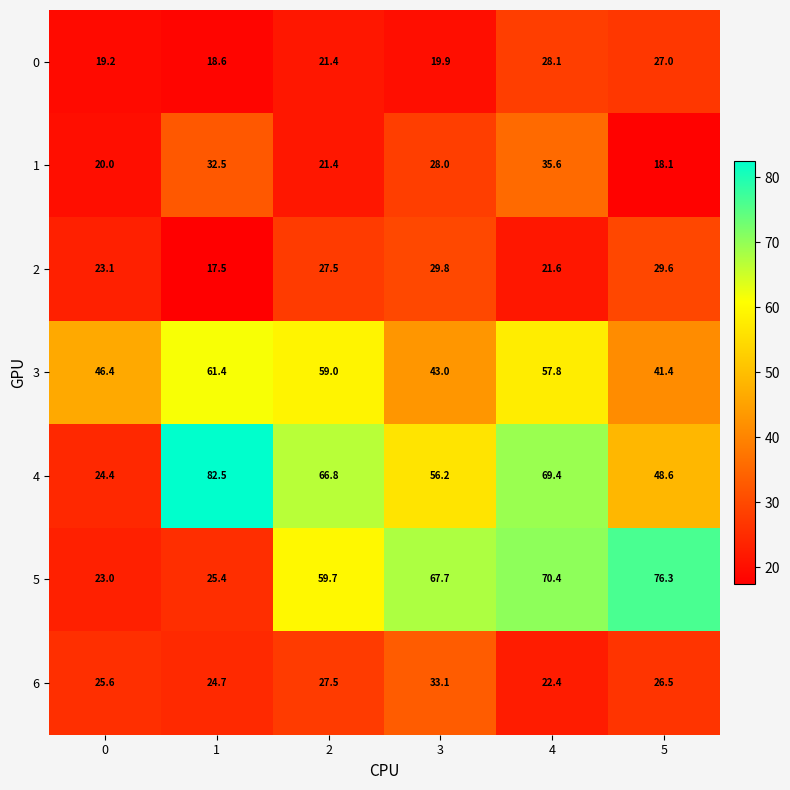

Rank the categories by 2 value from lowest to highest.

1, 4, 0, 2, 5, 3